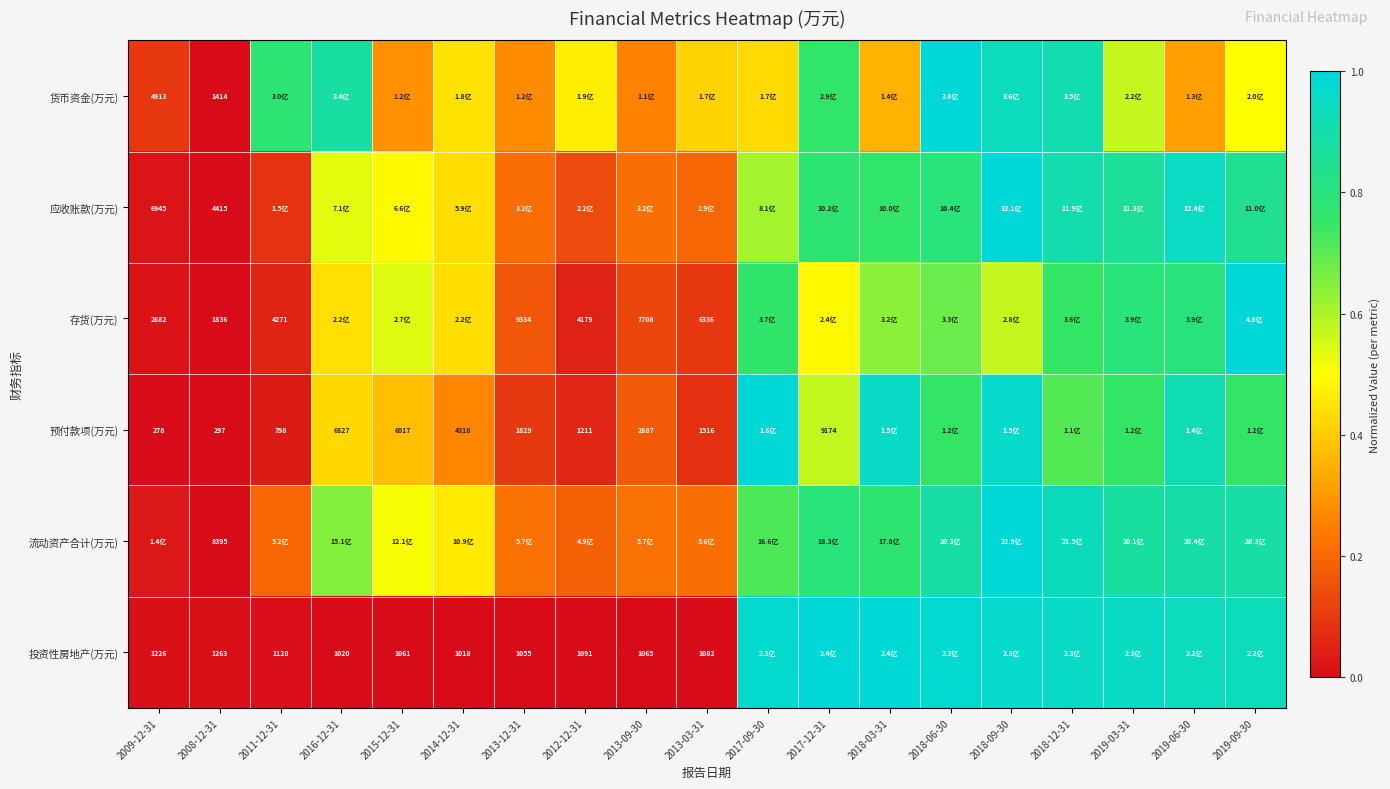

Which has a higher value, 2018-12-31 or 2018-03-31?

2018-12-31